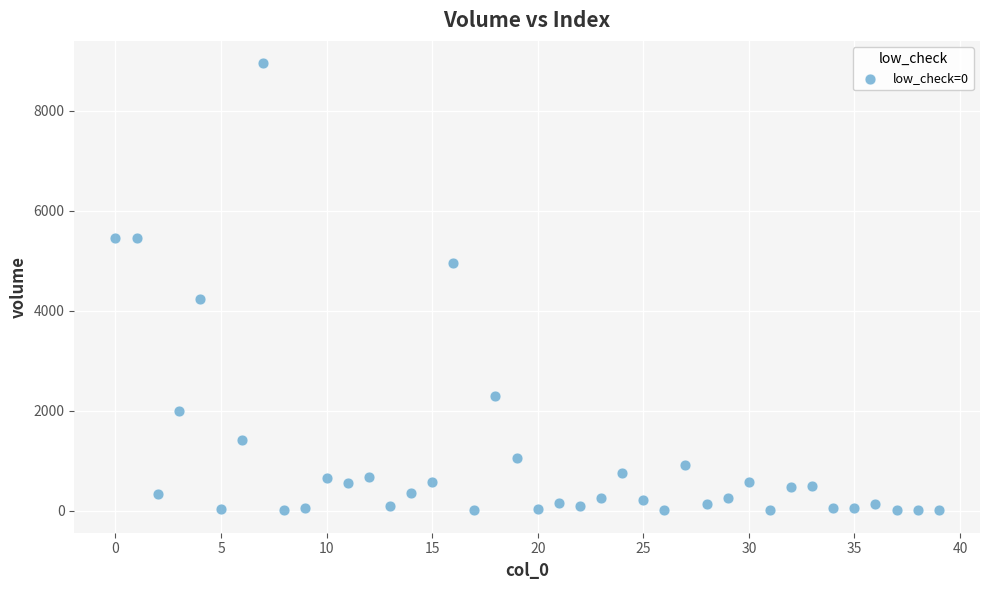

What Y value in the scatter plot is closest to 4481?

4234.3